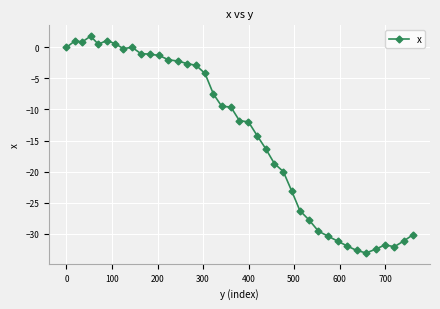

What is the maximum value shown in the chart?

1.8